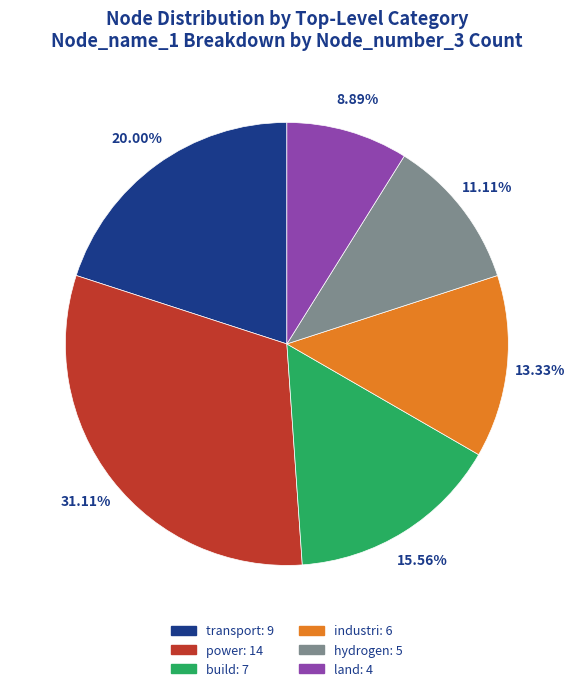

What is the ratio of the value at transport to the value at hydrogen?

1.8